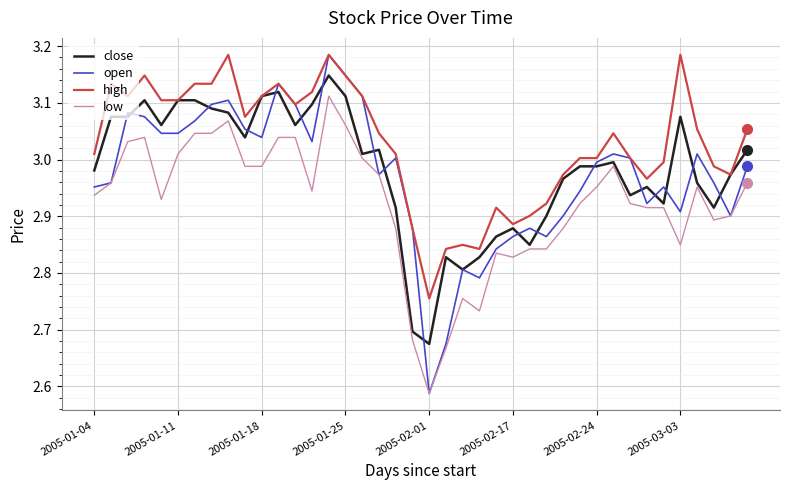

What is the sum of all close values?

119.3